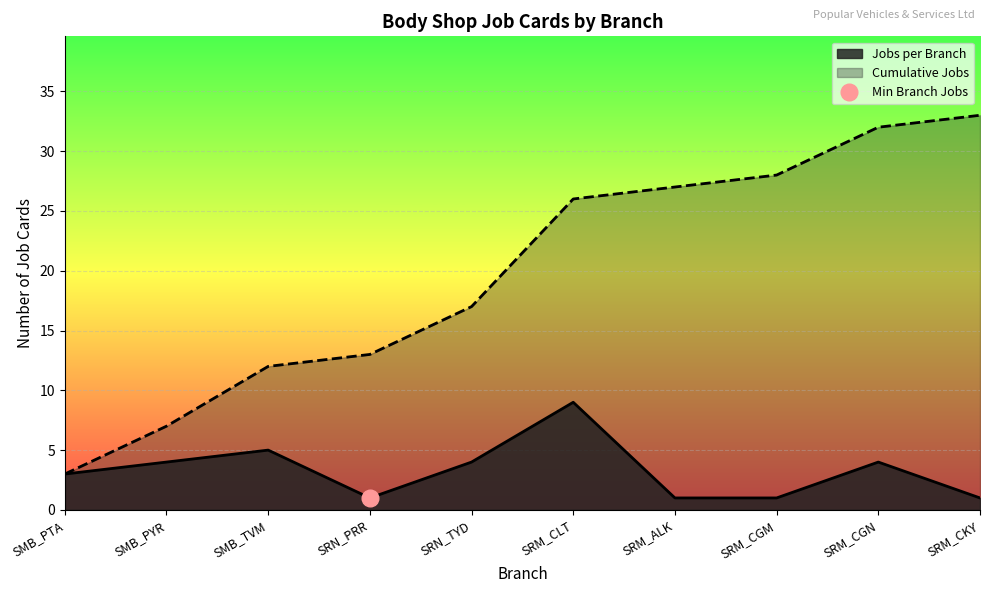

How many values in the Jobs per Branch series are below 4?

5